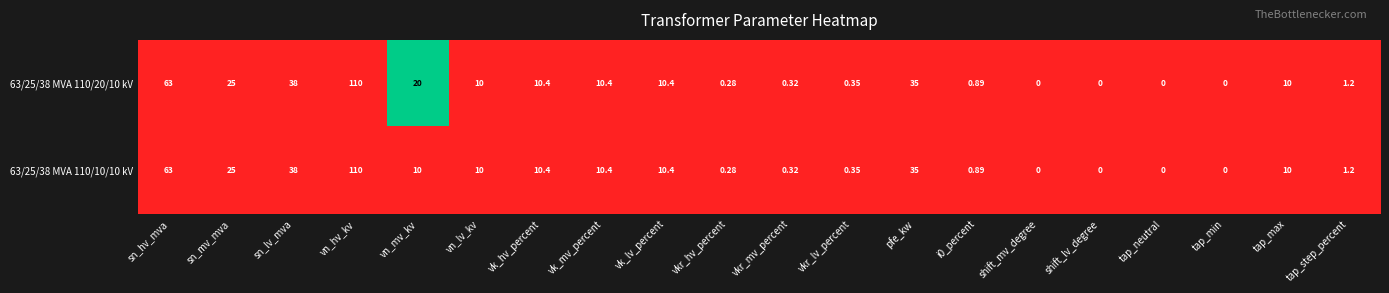

Is the value of 63/25/38 MVA 110/10/10 kV at vk_hv_percent greater than the value of 63/25/38 MVA 110/20/10 kV at sn_mv_mva?

No